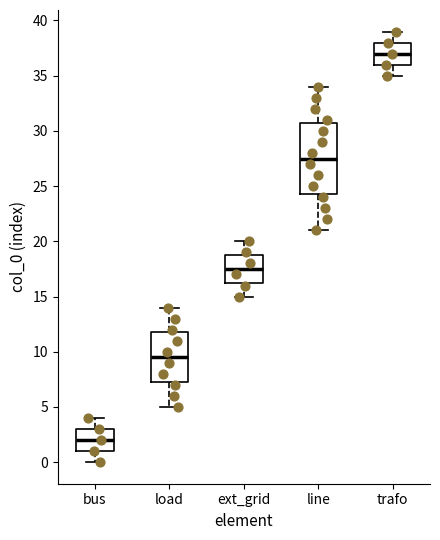

Reading left to right, transcribe this box plot: for each box, give where its median line is, the range the box spans, and where its two whiskers end, as read against the y-axis. The values are not printed on the chart, so give them approximately, as read against the axis.

bus: median 2.0, box 1.0 to 3.0, whiskers 0.0 to 4.0
load: median 9.5, box 7.5 to 12.0, whiskers 5.0 to 14.0
ext_grid: median 17.5, box 16.5 to 19.0, whiskers 15.0 to 20.0
line: median 27.5, box 24.5 to 31.0, whiskers 21.0 to 34.0
trafo: median 37.0, box 36.0 to 38.0, whiskers 35.0 to 39.0